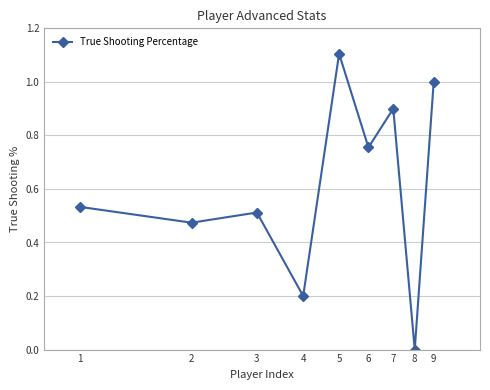

How many interior local peaks (higher than both neighbors) does the data have?

3